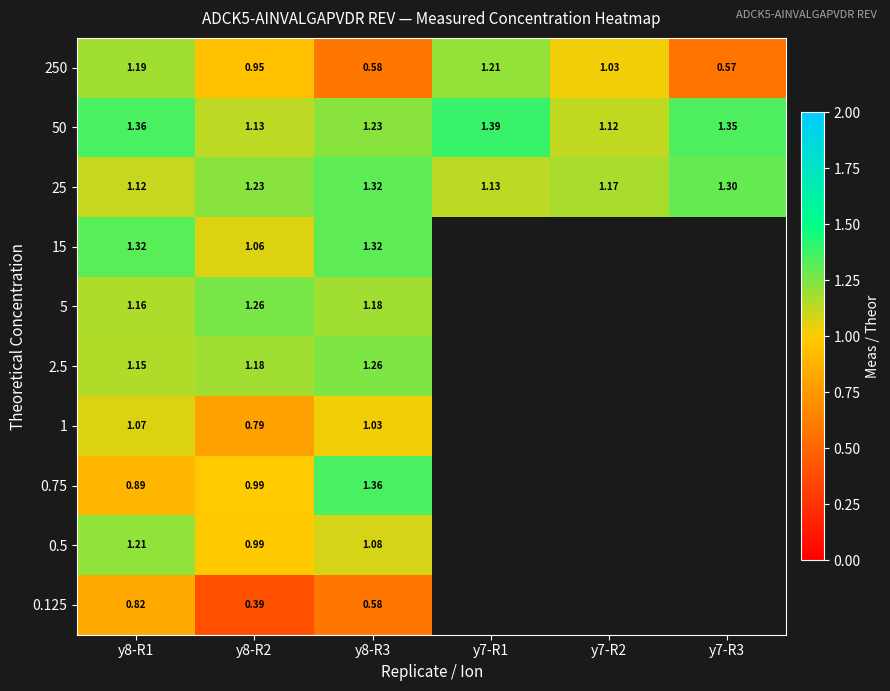

Between y7-R1 and y8-R3, which is larger?

y7-R1